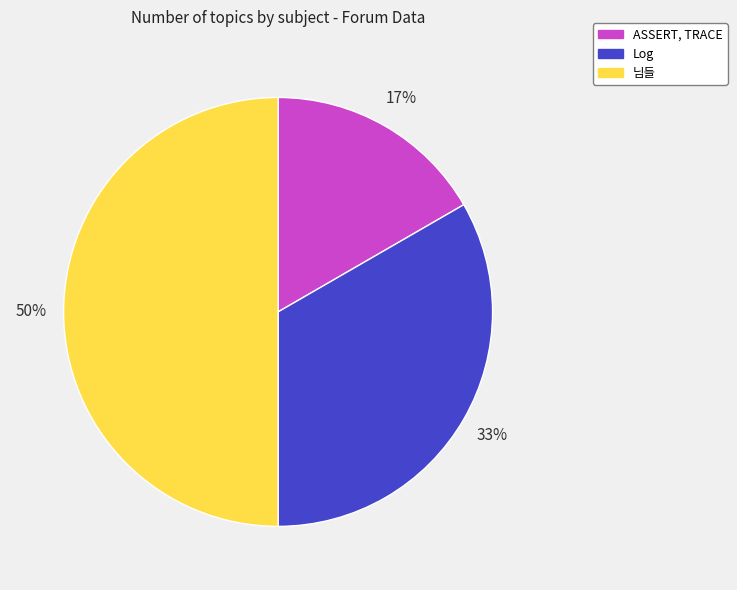

What percentage is the Log slice, to the nearest percent?

33%